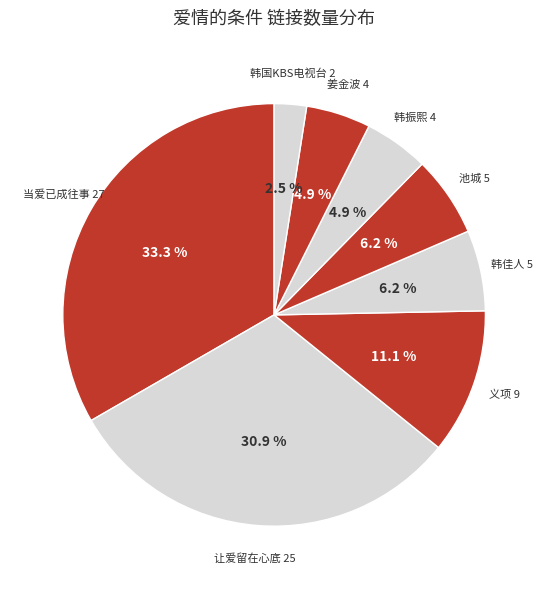

How many segments does this pie chart have?

8